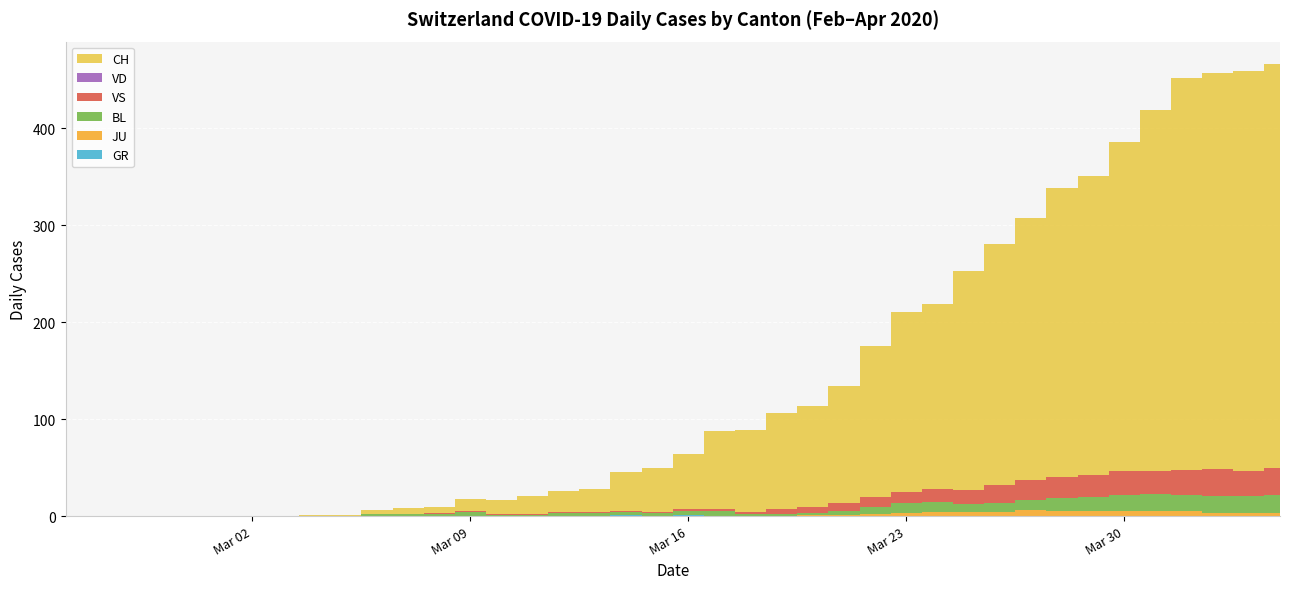

Reading left to right, transcribe all the data shown in this chart.

CH: 0	0	0	0	0	0	0	0	1	1	4	6	6	13	15	19	22	24	40	46	57	81	85	99	105	121	155	185	191	226	249	270	298	309	339	372	404	408	412	416
GR: 0	0	0	0	0	0	0	0	0	0	0	0	0	0	0	0	0	0	1	0	1	0	0	0	0	0	0	0	0	0	0	0	0	0	0	0	0	0	0	0
JU: 0	0	0	0	0	0	0	0	0	0	0	0	0	0	0	0	0	0	0	0	0	0	0	0	1	1	2	3	4	4	4	6	5	5	5	5	5	3	3	3
VS: 0	0	0	0	0	0	0	0	0	0	0	0	1	1	1	1	1	1	1	1	2	2	2	5	6	8	11	12	13	15	19	20	21	22	25	24	26	28	26	28
BL: 0	0	0	0	0	0	0	0	0	0	2	2	2	4	1	1	3	3	3	3	4	5	2	2	2	4	7	10	11	8	9	11	14	15	17	18	17	18	18	19
VD: 0	0	0	0	0	0	0	0	0	0	0	0	0	0	0	0	0	0	0	0	0	0	0	0	0	0	0	0	0	0	0	0	0	0	0	0	0	0	0	0